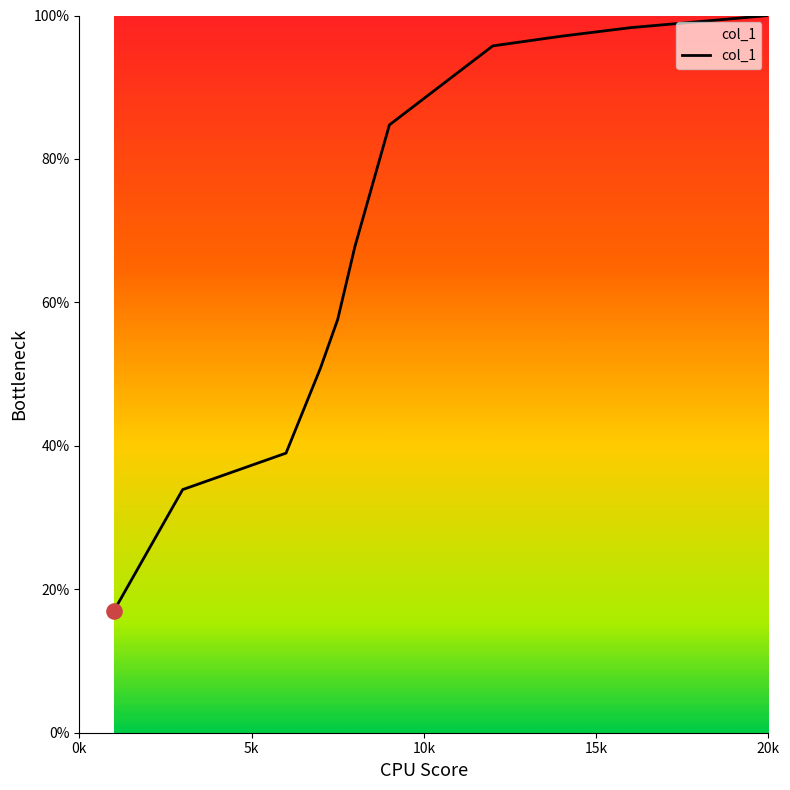

What is the smallest value displayed?

16.9